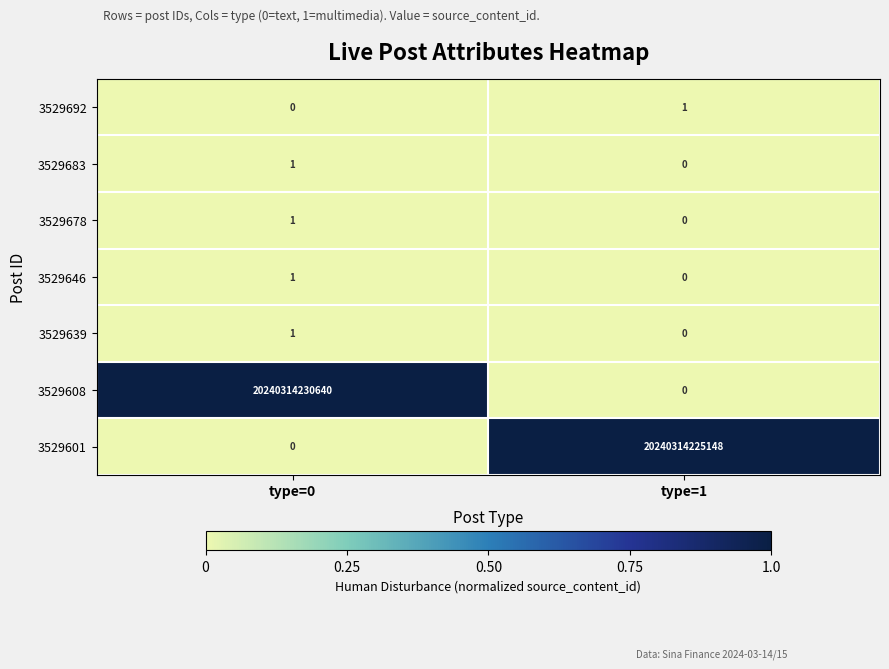

How many data points does each series have?

2